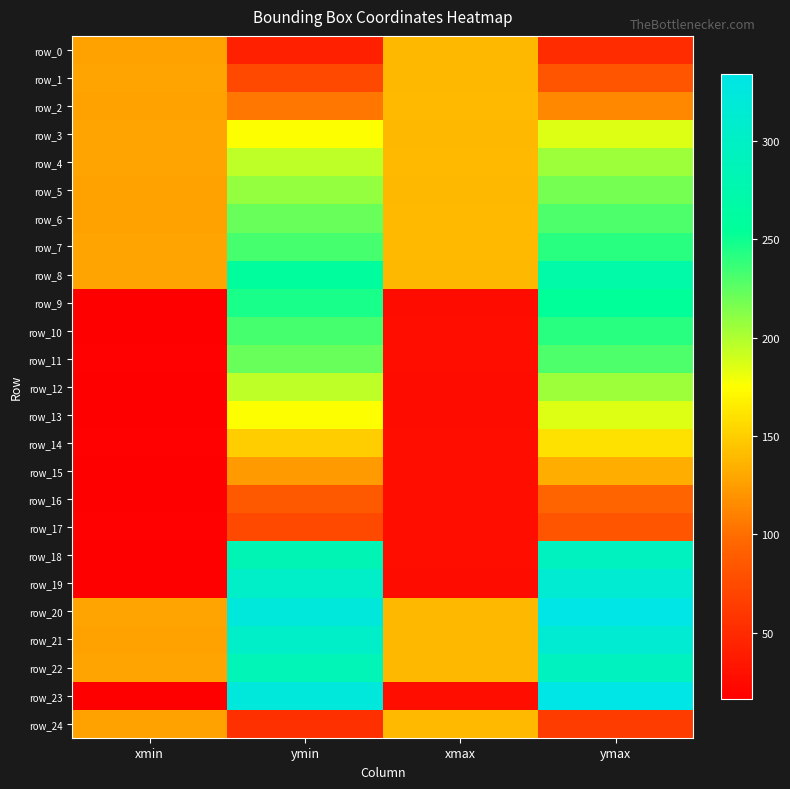

Where does the row_23 series first go above 324?

ymax